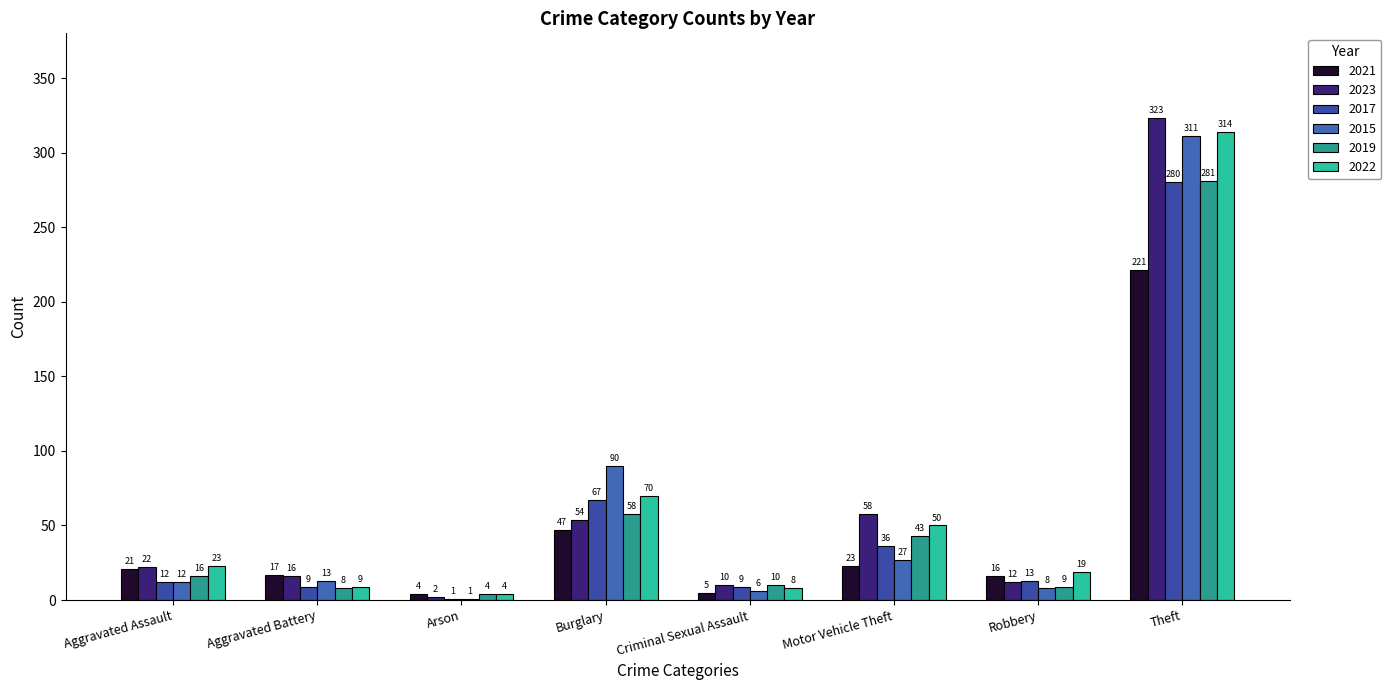

What is the total value across all series at Criminal Sexual Assault?

48